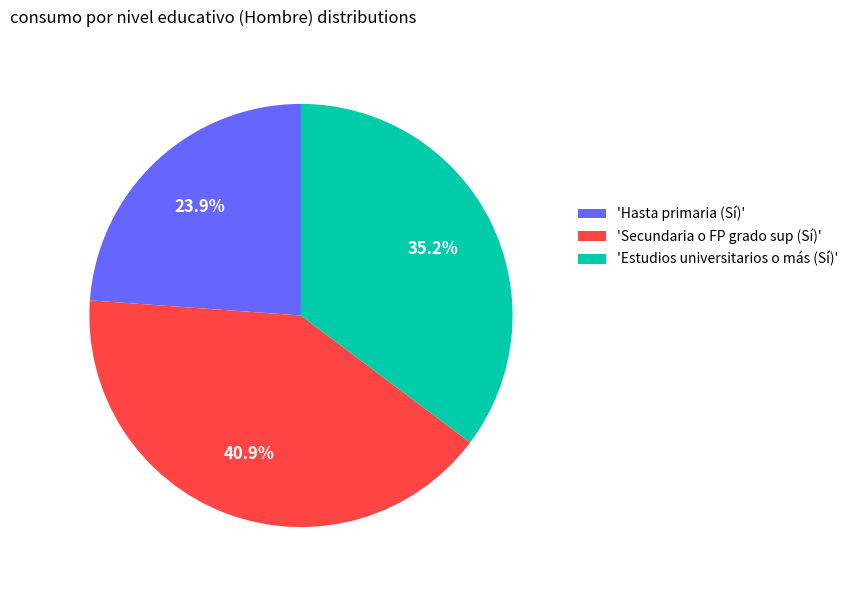

Rank the categories by value from lowest to highest.

'Hasta primaria (Sí)', 'Estudios universitarios o más (Sí)', 'Secundaria o FP grado sup (Sí)'